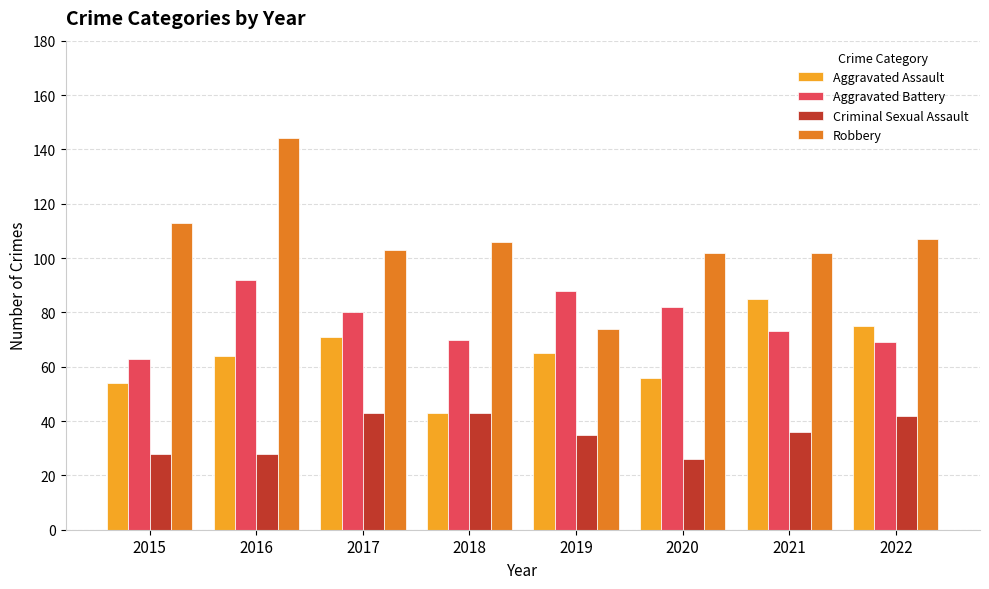

Which series has the widest spread of values?

Robbery